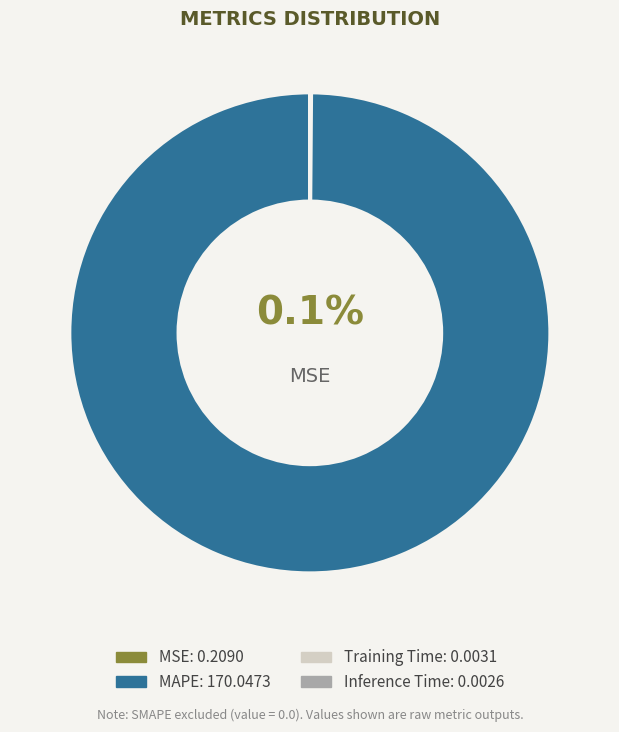

Is there a majority slice in this chart?

Yes